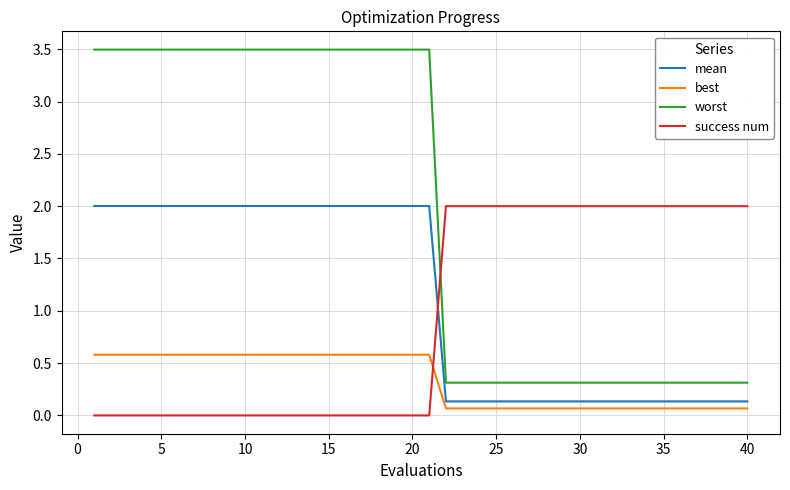

True or false: mean and worst cross at least once.

False